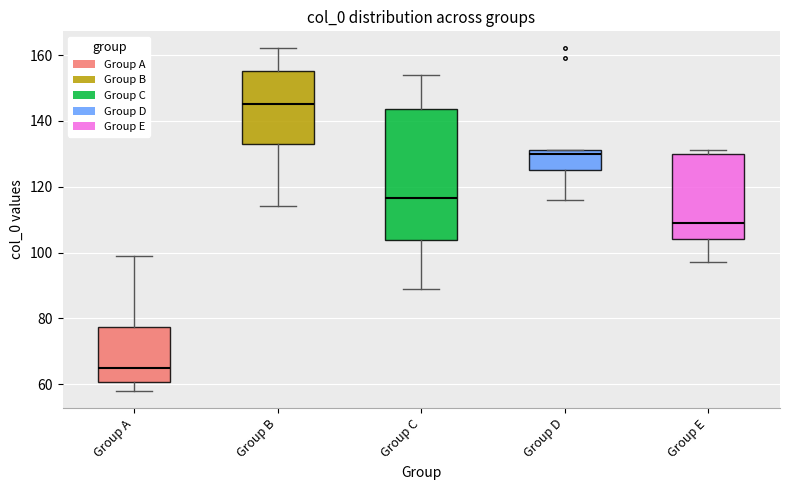

Reading left to right, read every box against the y-axis: the position of its median line, the range the box covers, and the ends of its whiskers. The values are not printed on the chart, so give them approximately, as read against the axis.

Group A: median 66, box 60 to 78, whiskers 58 to 100
Group B: median 146, box 134 to 156, whiskers 114 to 162
Group C: median 116, box 104 to 144, whiskers 90 to 154
Group D: median 130, box 126 to 132, whiskers 116 to 132
Group E: median 110, box 104 to 130, whiskers 98 to 132